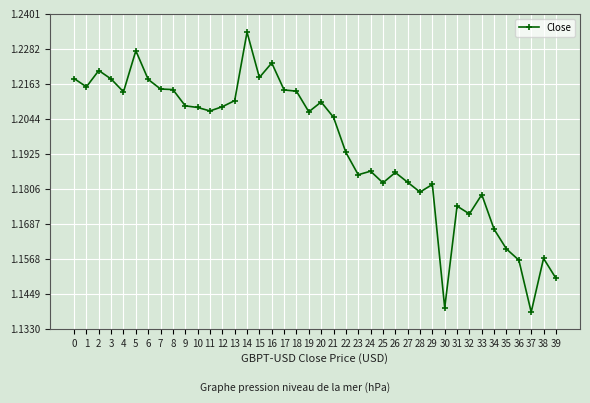

What is the ratio of the value at 27 to the value at 34?

1.0